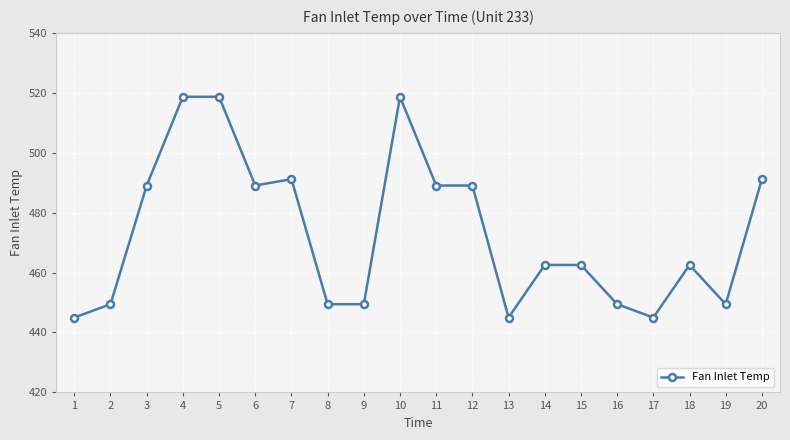

How many lines are shown in the chart?

1